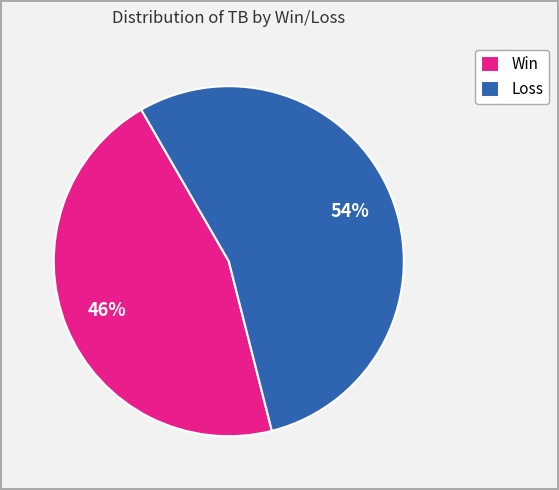

Do Win and Loss together represent more than half of the pie?

Yes